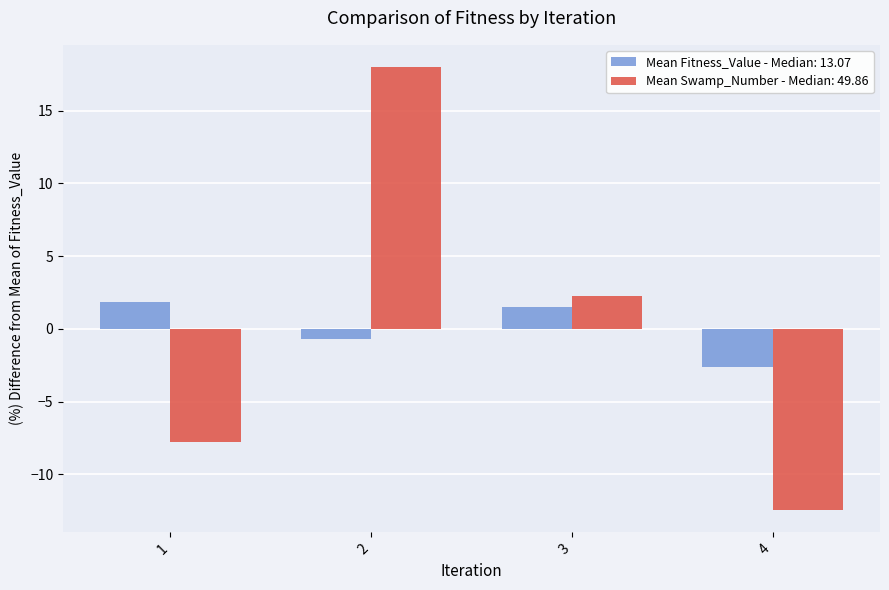

List the series in order of their peak value, highest first.

Mean Swamp_Number - Median: 49.86, Mean Fitness_Value - Median: 13.07